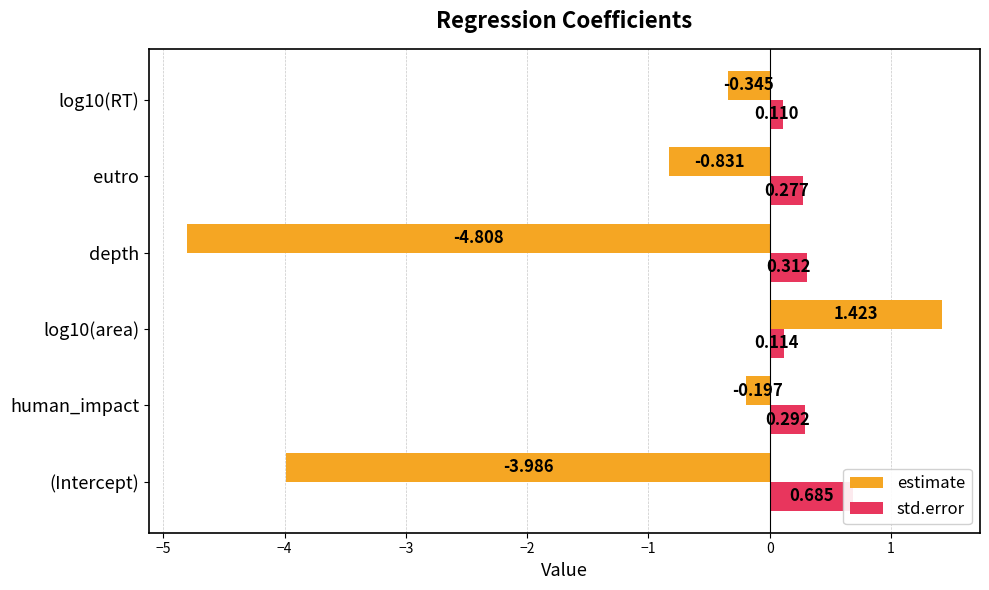

What is the difference between the maximum and minimum values in the std.error series?

0.6